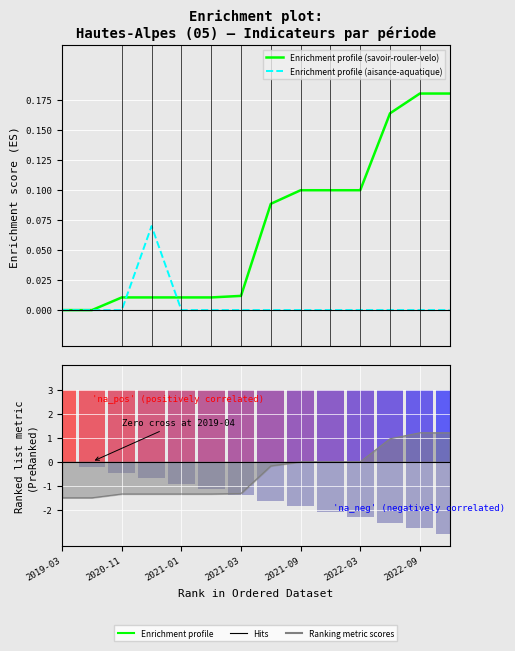

At which label is Enrichment profile (savoir-rouler-velo) closest to 0?

2019-03